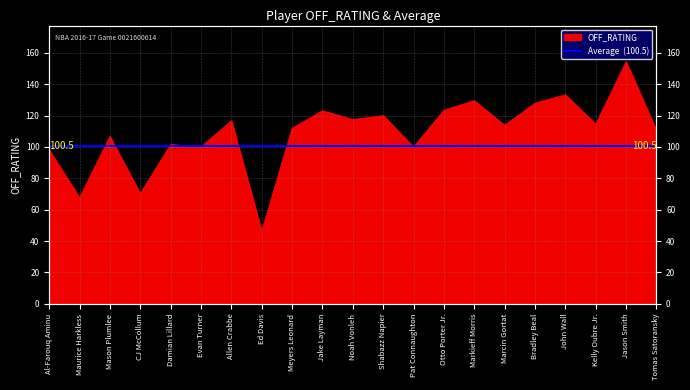

Reading left to right, what are all the values shown in this chart?

98.1	67.5	106.7	70.2	101.6	100.0	116.7	46.2	111.9	123.1	117.5	120.0	100.0	123.4	129.6	113.8	127.9	133.3	114.5	154.3	110.5